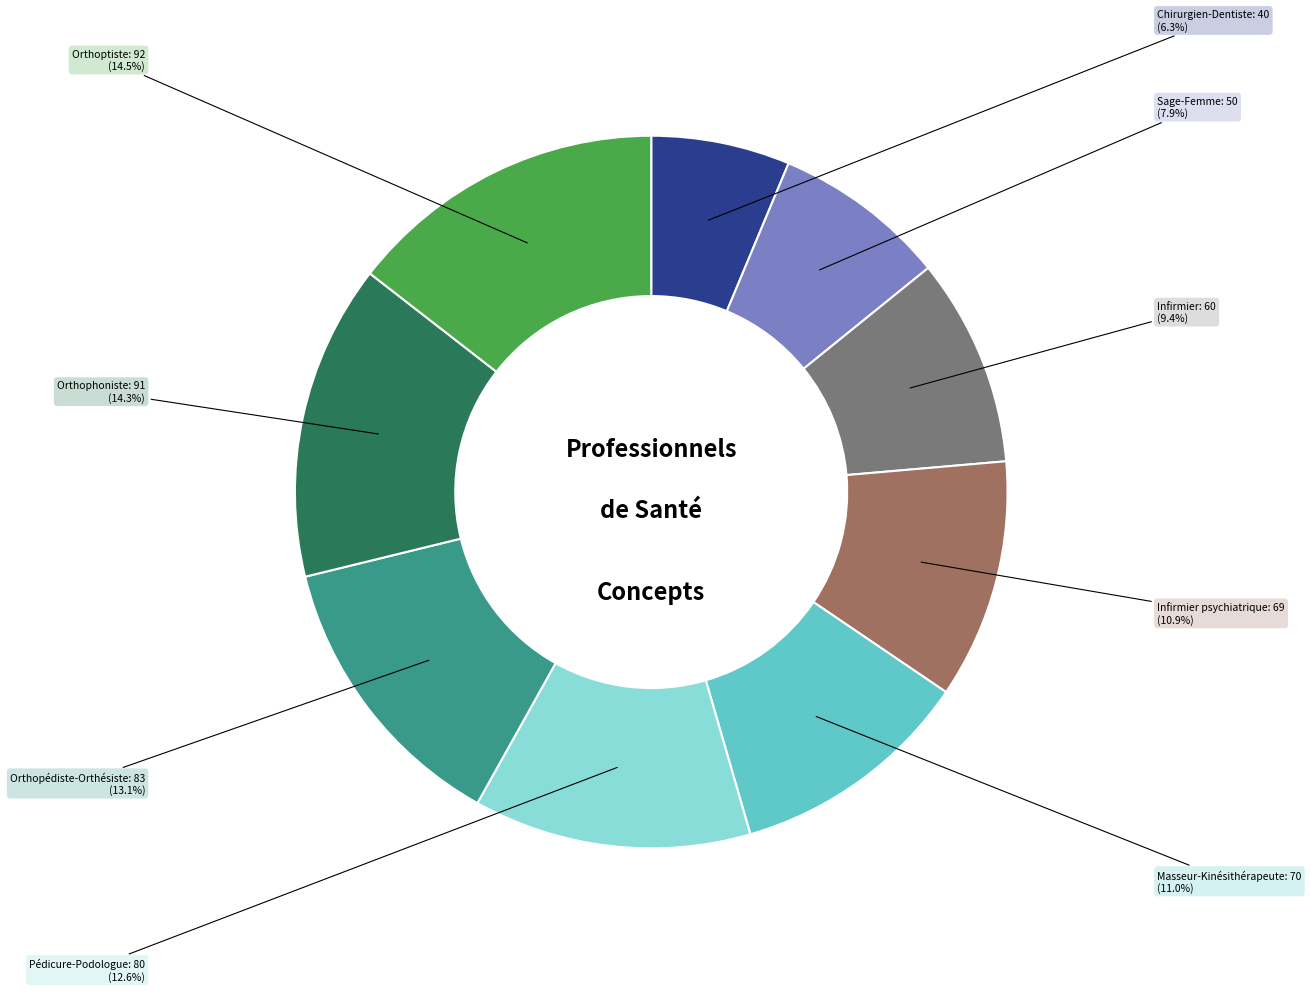

Which category has the smallest portion of the pie?

Chirurgien-Dentiste